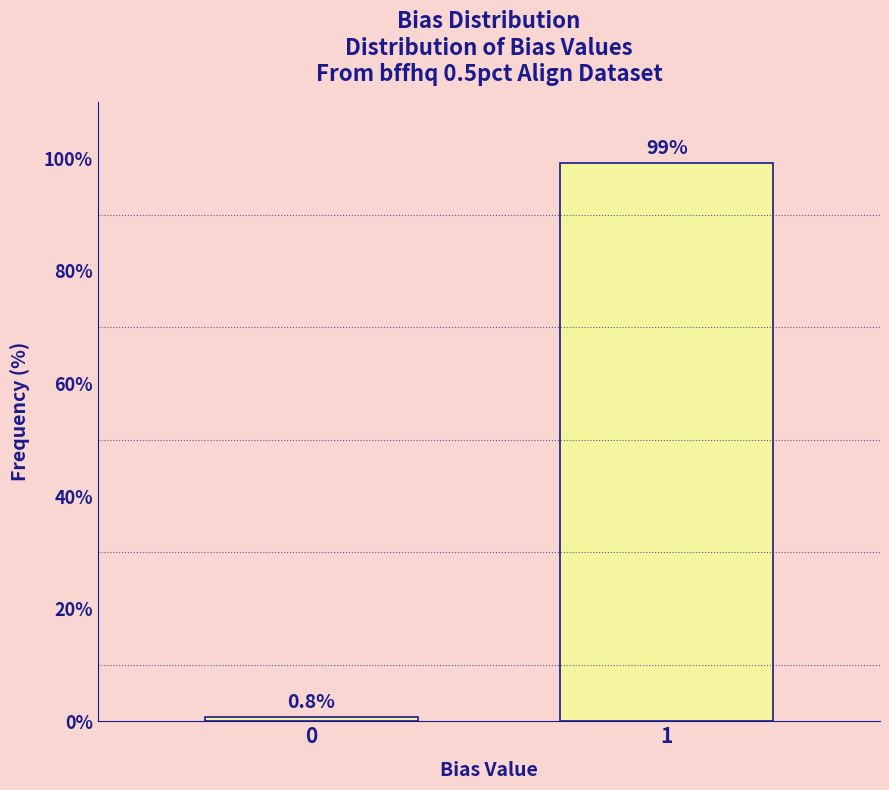

Reading left to right, transcribe all the data shown in this chart.

0.8	99.2